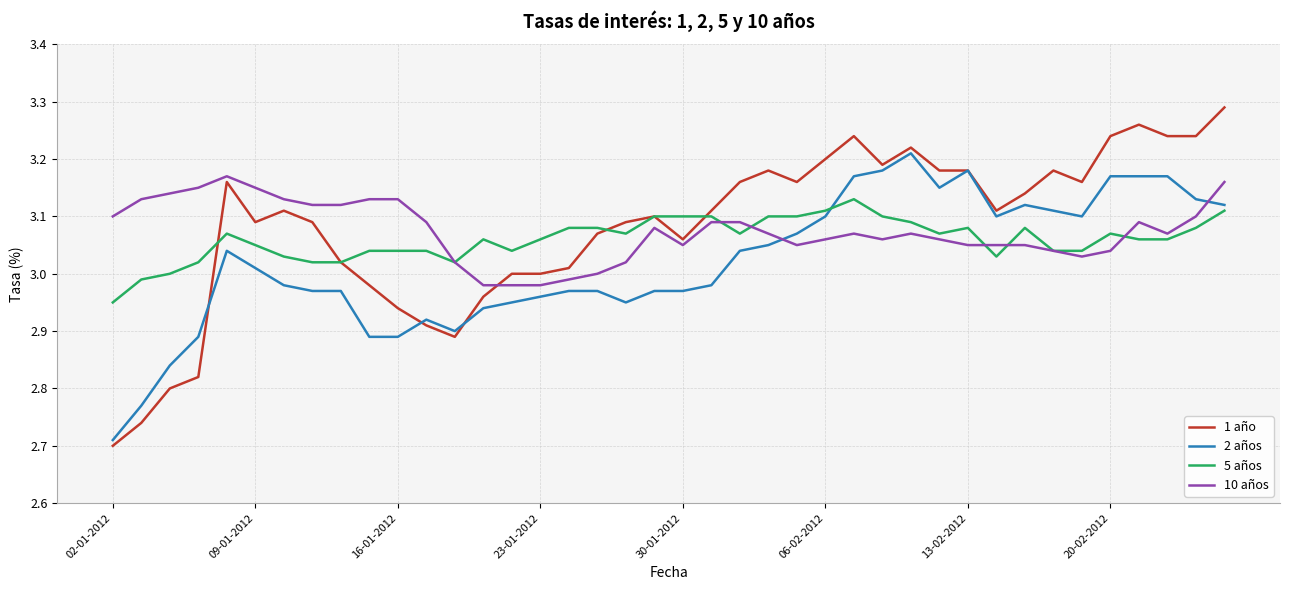

Which series has the largest range (max minus min)?

1 año